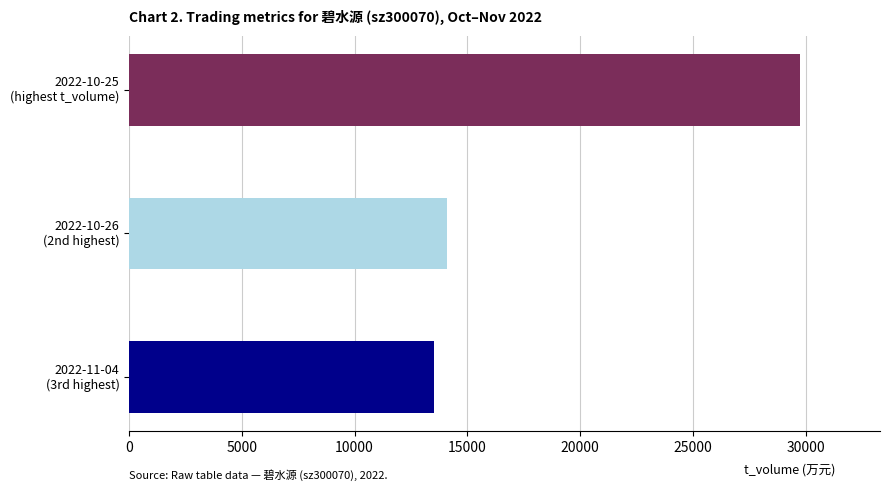

What is the difference between the maximum and minimum values?

16210